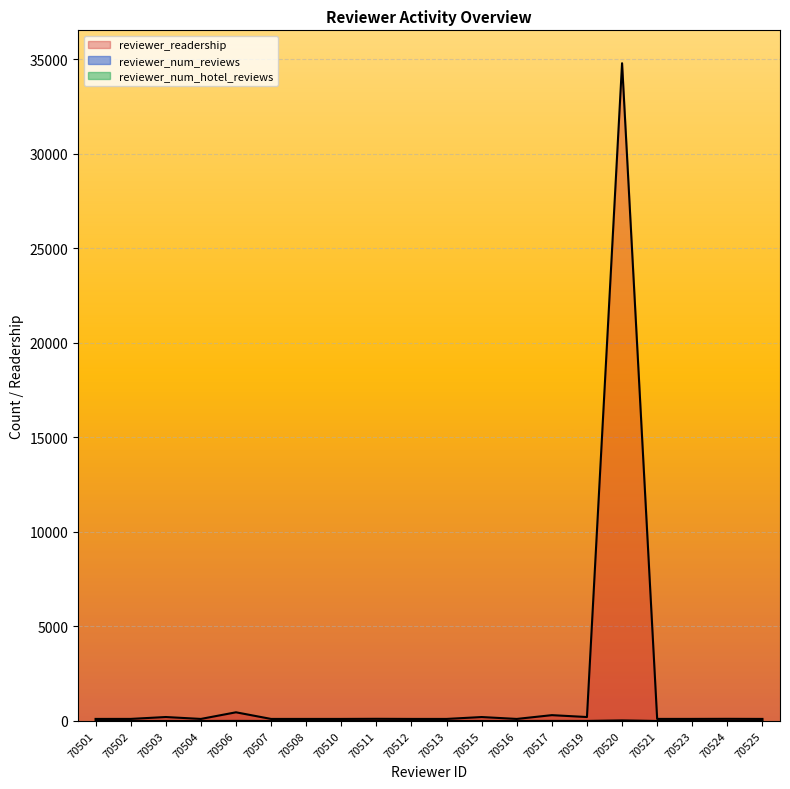

What is the value of the reviewer_num_reviews point at the 11th from the left?

1